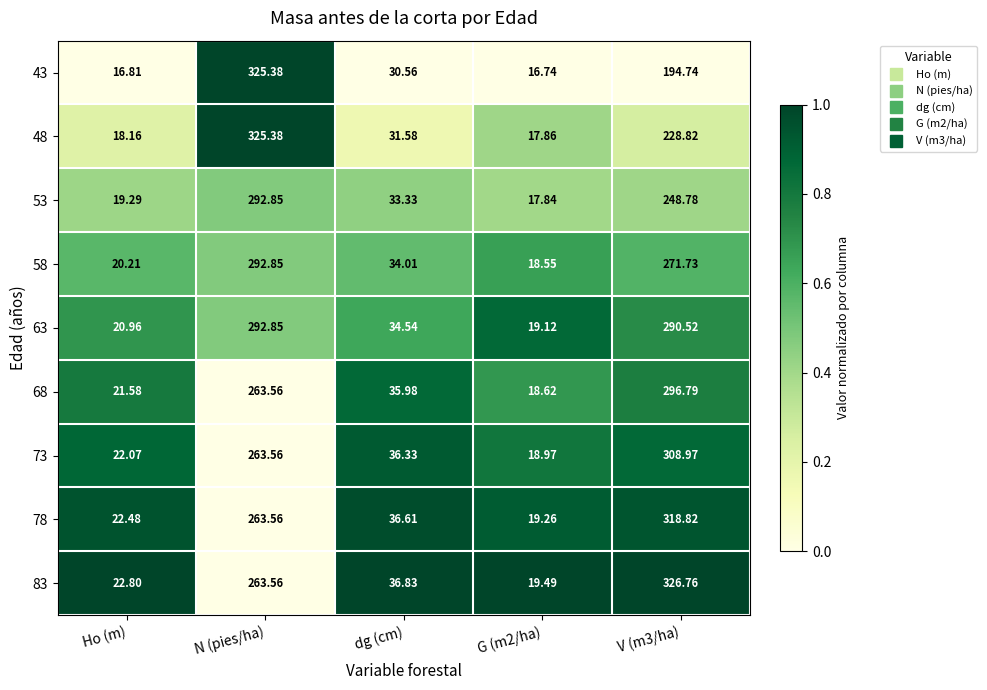

Which series has the widest spread of values?

43